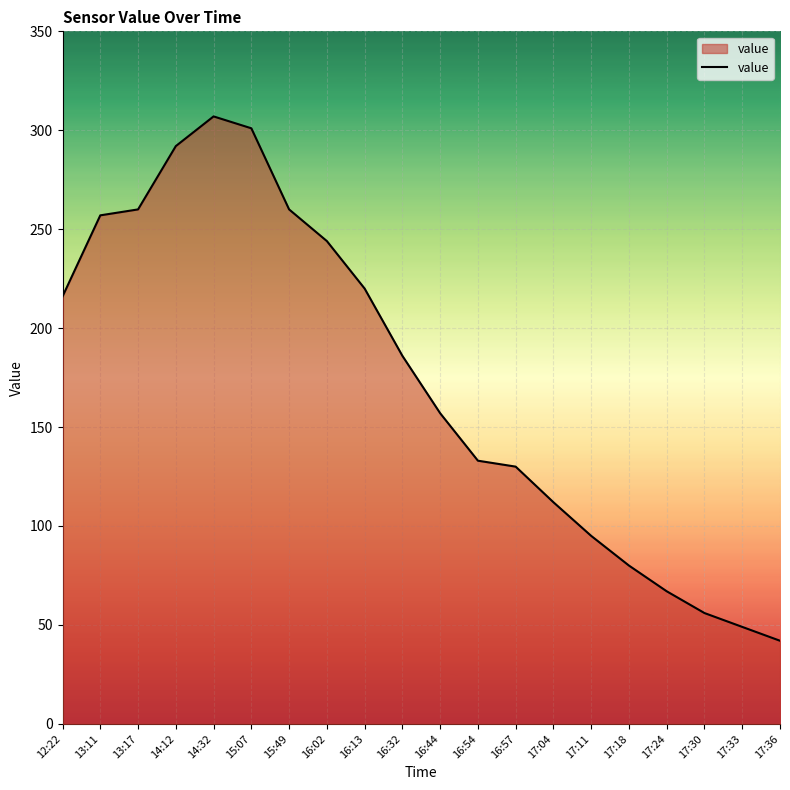

What is the difference between the maximum and minimum values?

265